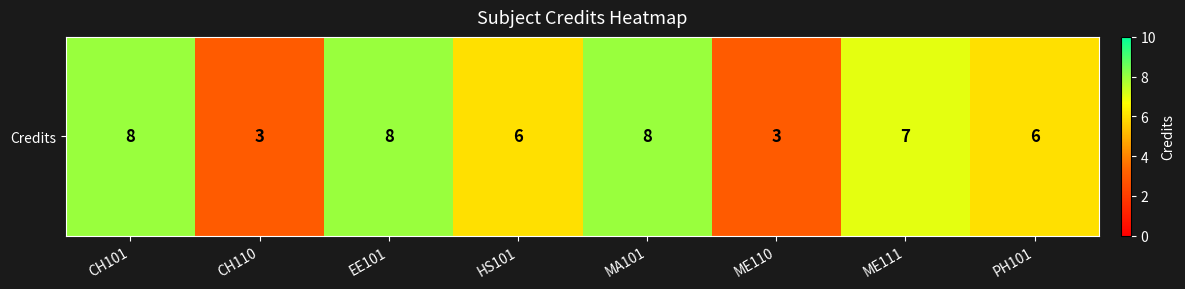

Which has a higher value, CH101 or MA101?

CH101